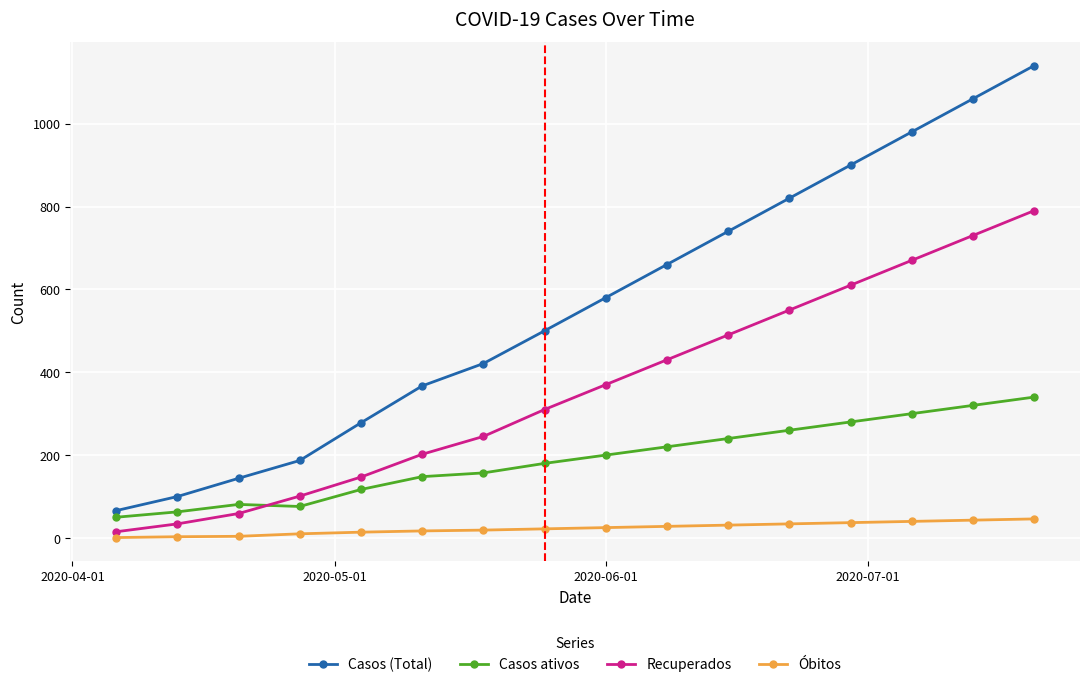

What is the highest value of the Casos ativos series?

340